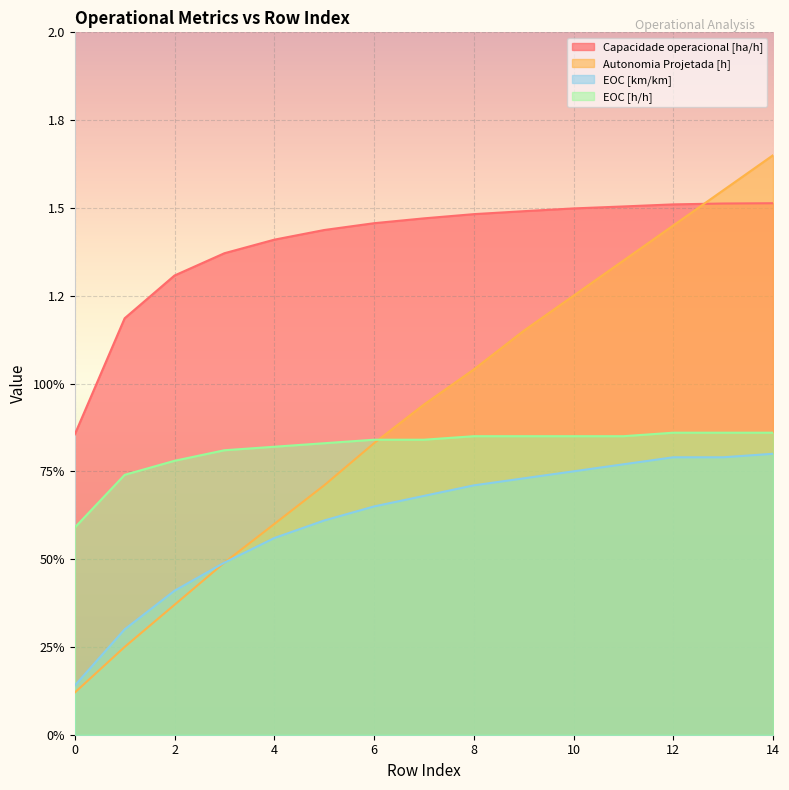

What is the minimum value for Autonomia Projetada [h]?

0.1